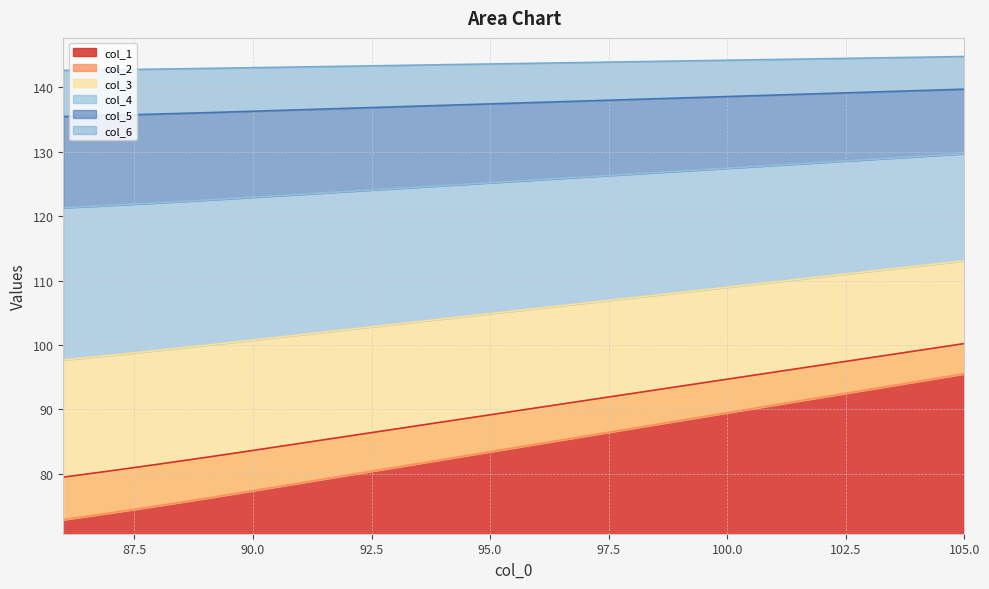

True or false: col_1 has a value of 109.6 at 90.0.

False